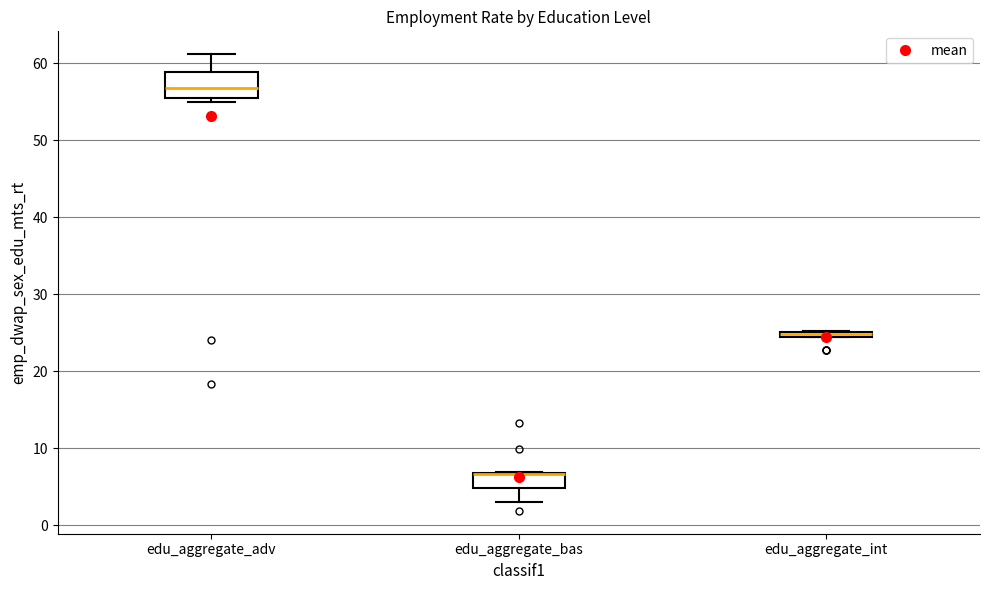

Which box is the tallest, from its lower edge to its upper edge?

edu_aggregate_adv